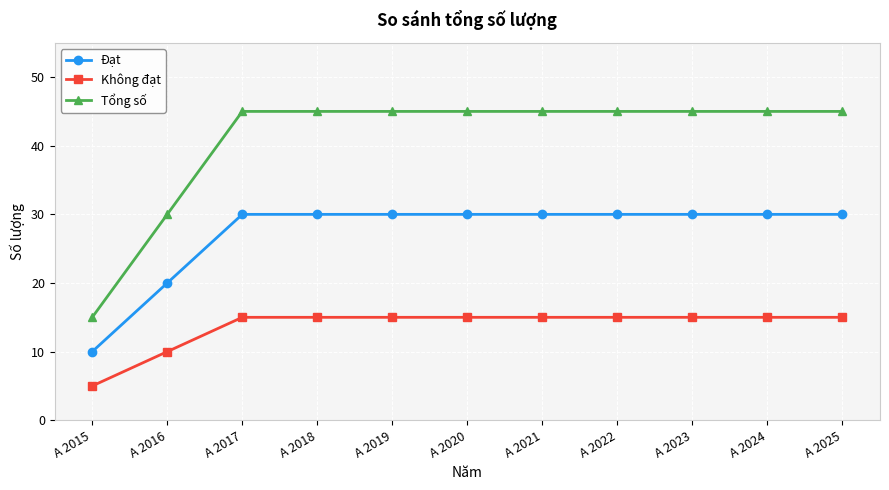

Read the Không đạt value at A 2020.

15